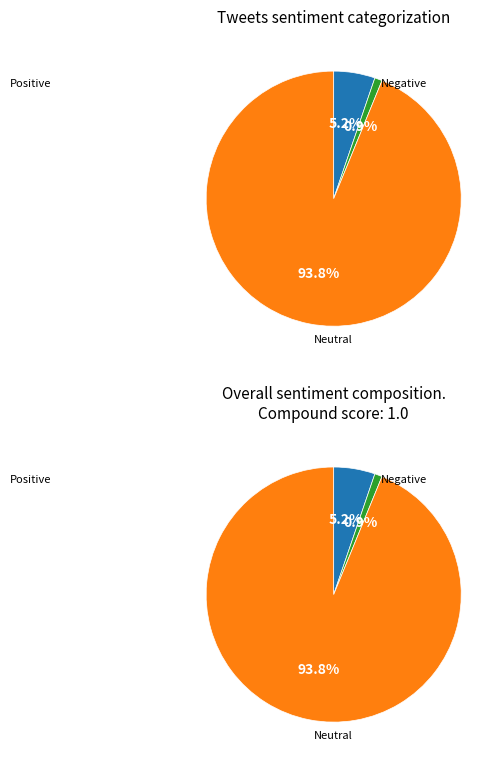

The no slice represents 15% of the pie. True or false?

False